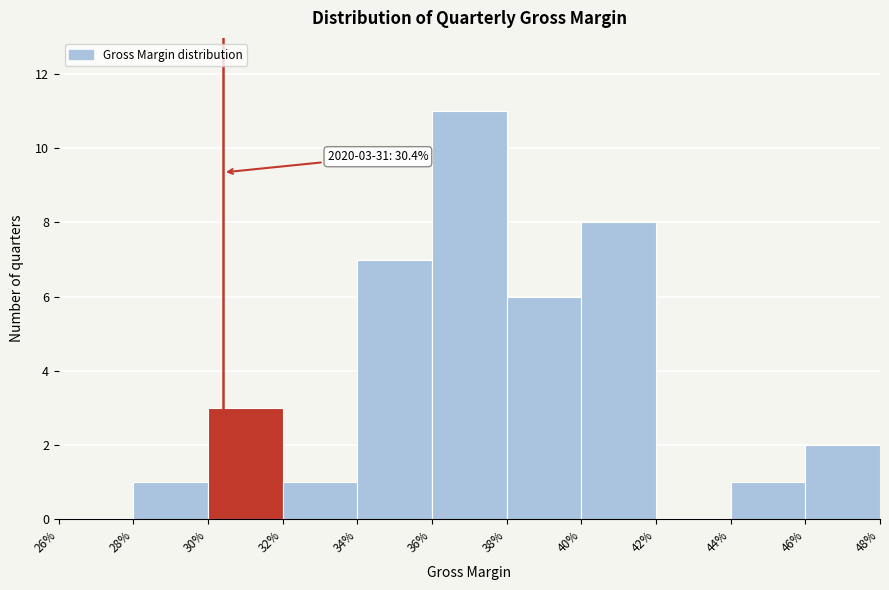

Reading left to right, extract all data points from this chart.

26%=0	28%=1	30%=3	32%=1	34%=7	36%=11	38%=6	40%=8	42%=0	44%=1	46%=2